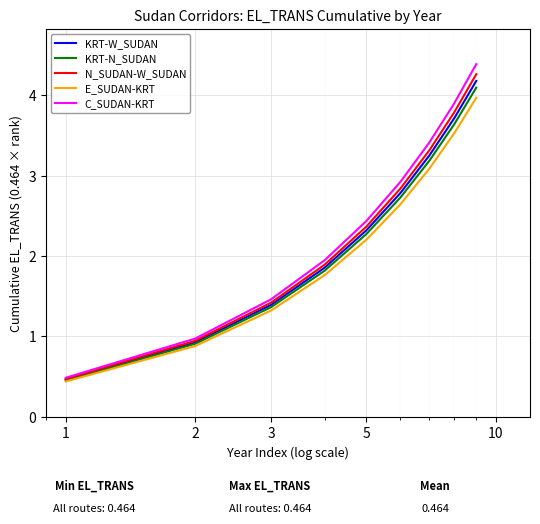

Which series has the widest spread of values?

C_SUDAN-KRT